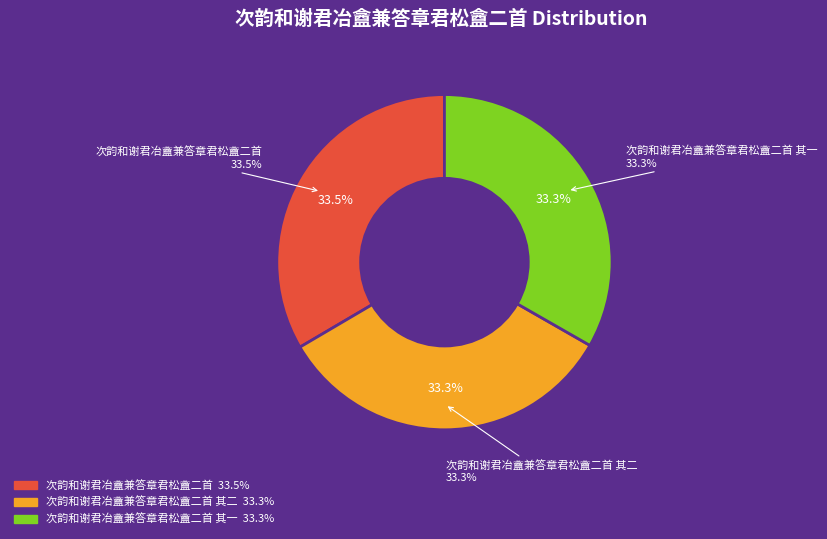

Between 次韵和谢君冶盦兼答章君松盦二首 and 次韵和谢君冶盦兼答章君松盦二首 其二, which is larger?

次韵和谢君冶盦兼答章君松盦二首